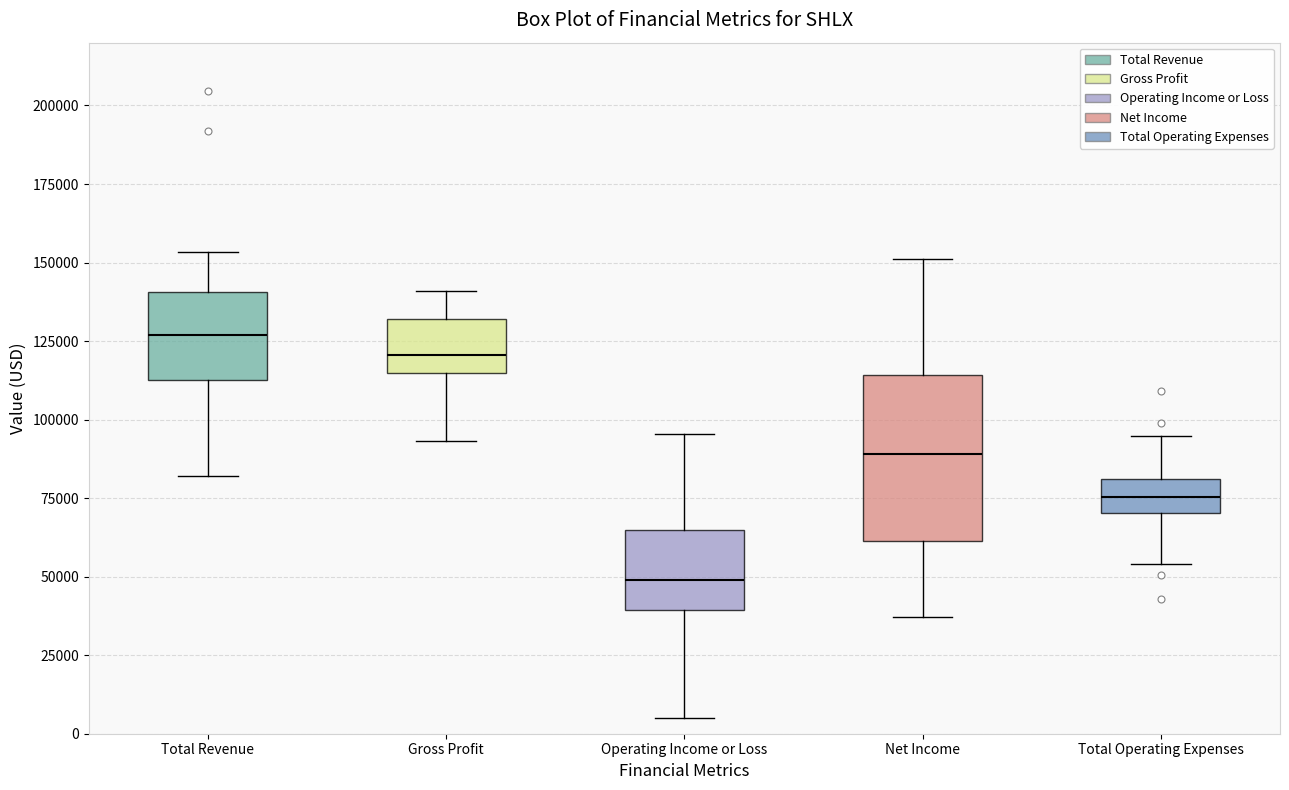

Reading left to right, transcribe this box plot: for each box, give where its median line is, the range the box spans, and where its two whiskers end, as read against the y-axis. The values are not printed on the chart, so give them approximately, as read against the axis.

Total Revenue: median 125000, box 115000 to 140000, whiskers 80000 to 155000
Gross Profit: median 120000, box 115000 to 130000, whiskers 95000 to 140000
Operating Income or Loss: median 50000, box 40000 to 65000, whiskers 5000 to 95000
Net Income: median 90000, box 60000 to 115000, whiskers 35000 to 150000
Total Operating Expenses: median 75000, box 70000 to 80000, whiskers 55000 to 95000